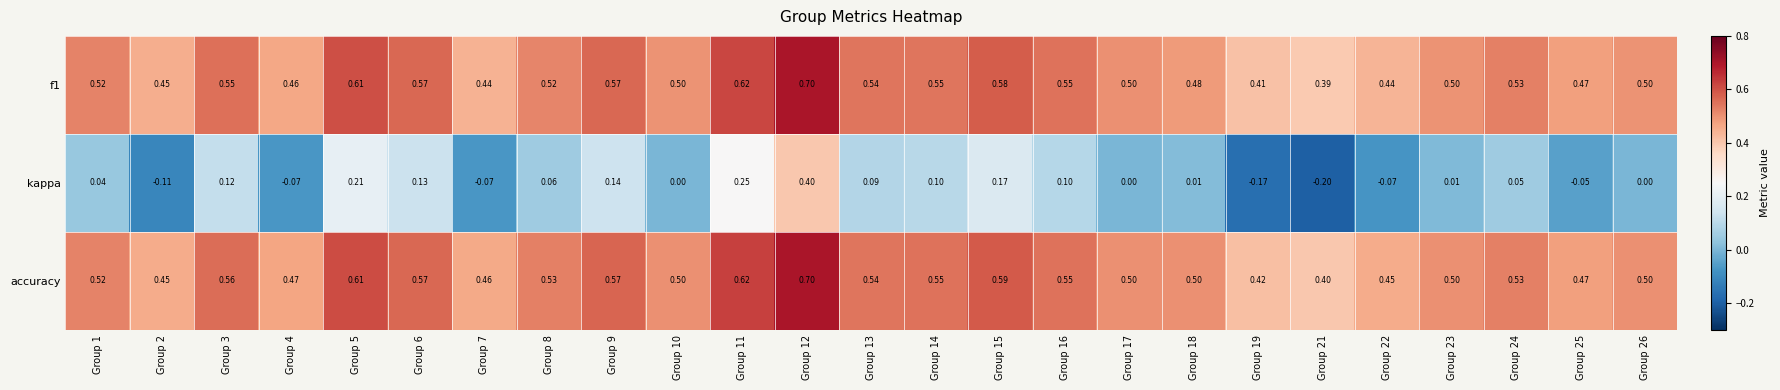

Between Group 10 and Group 25, which series saw the biggest shift?

kappa